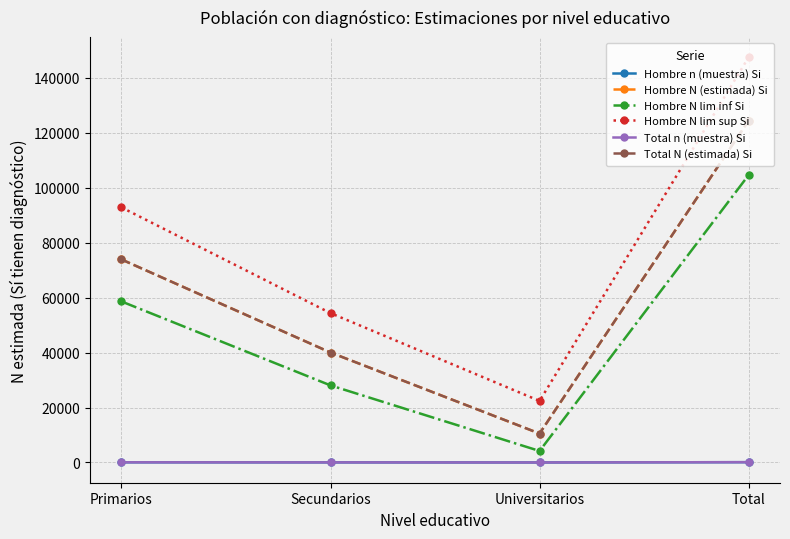

What is the sum of all Hombre N lim inf Si values?

195412